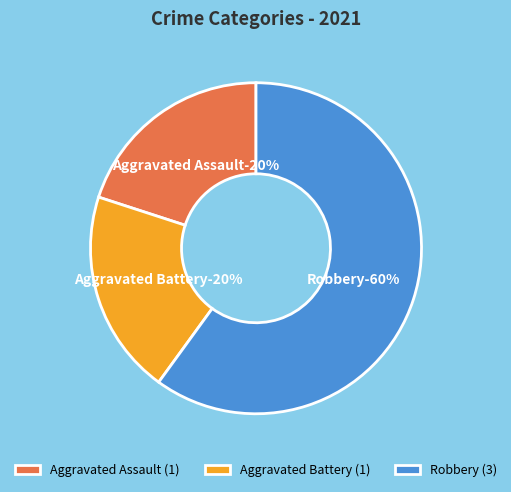

Does Robbery account for over 50% of the chart?

Yes